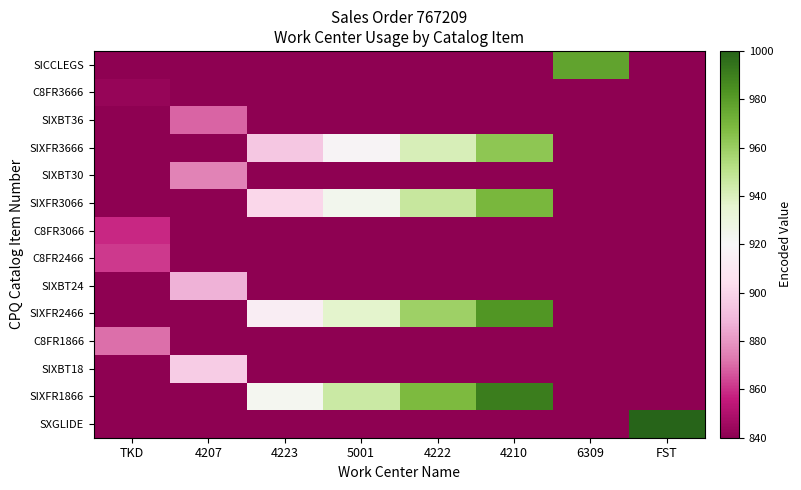

What is the total value across all series at 4207?

11928.4